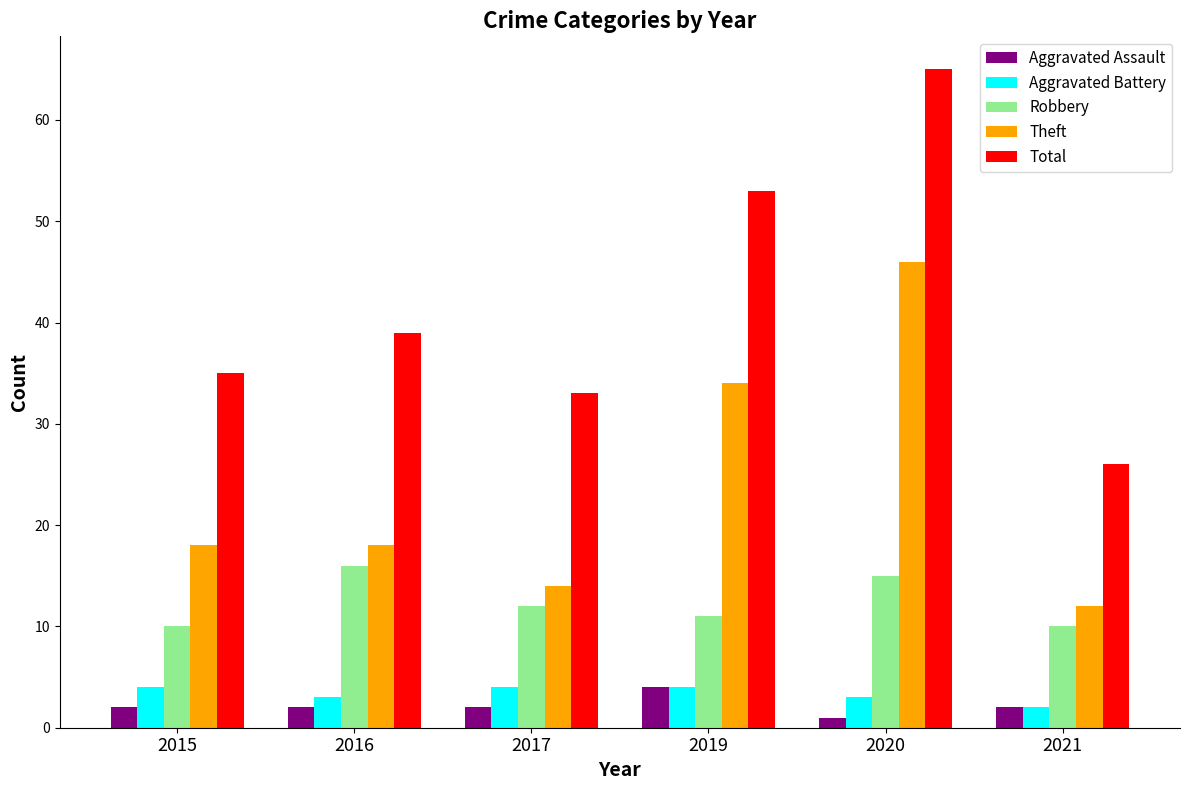

Is it true that Total equals 30 at 2019?

False